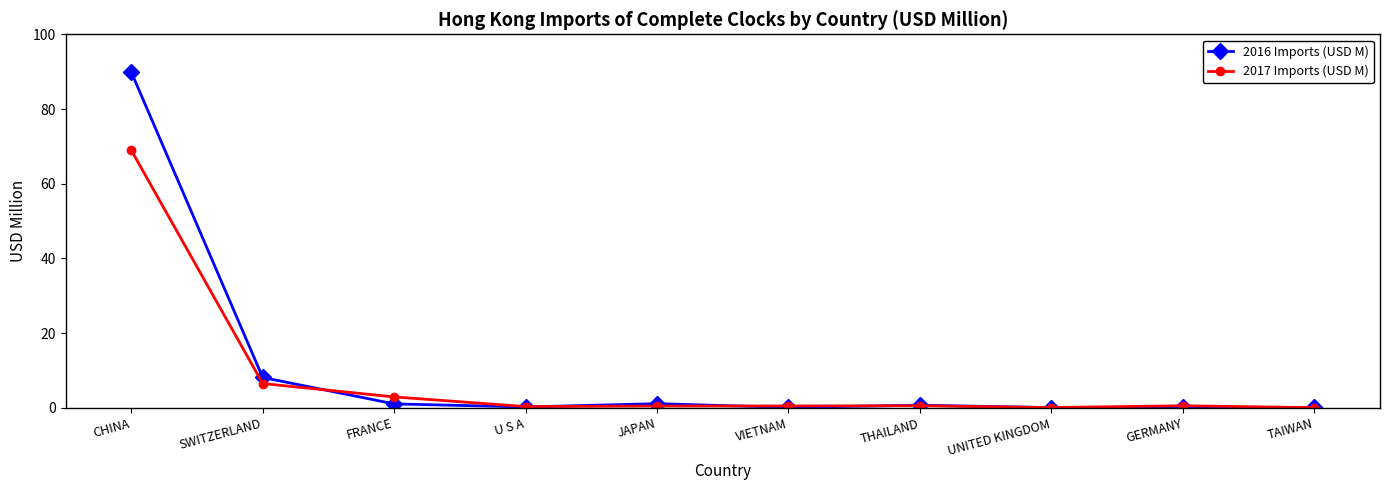

What is the minimum value shown in the chart?

0.1